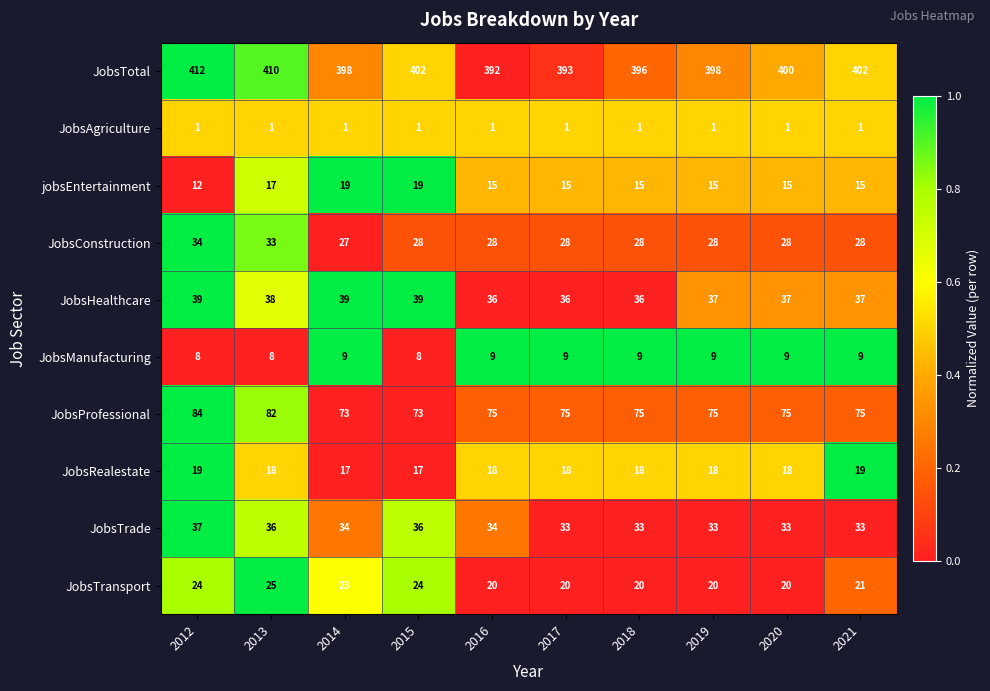

Which series has the widest spread of values?

JobsTotal